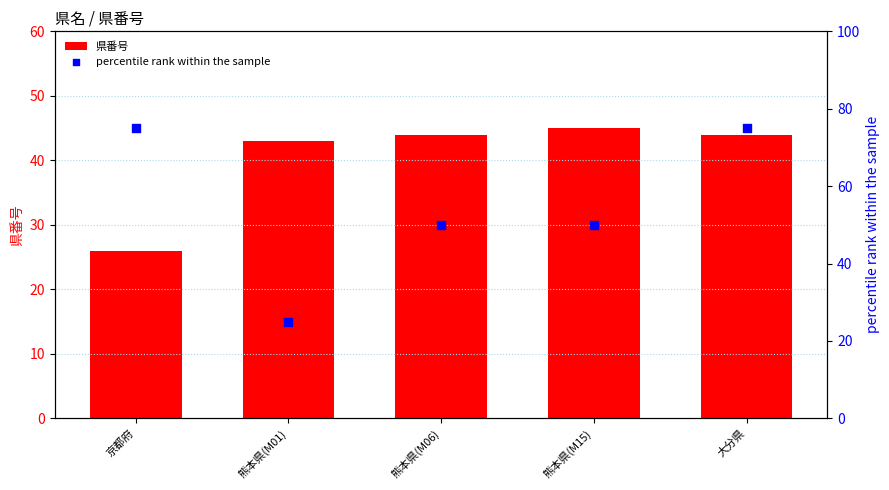

Which series reaches the minimum Y coordinate?

percentile rank within the sample